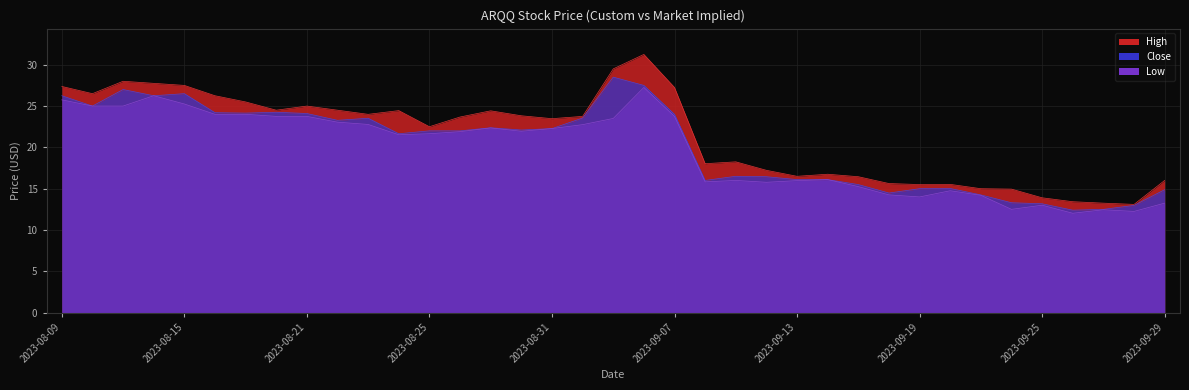

The value of High at 2023-08-21 is 36.7. True or false?

False